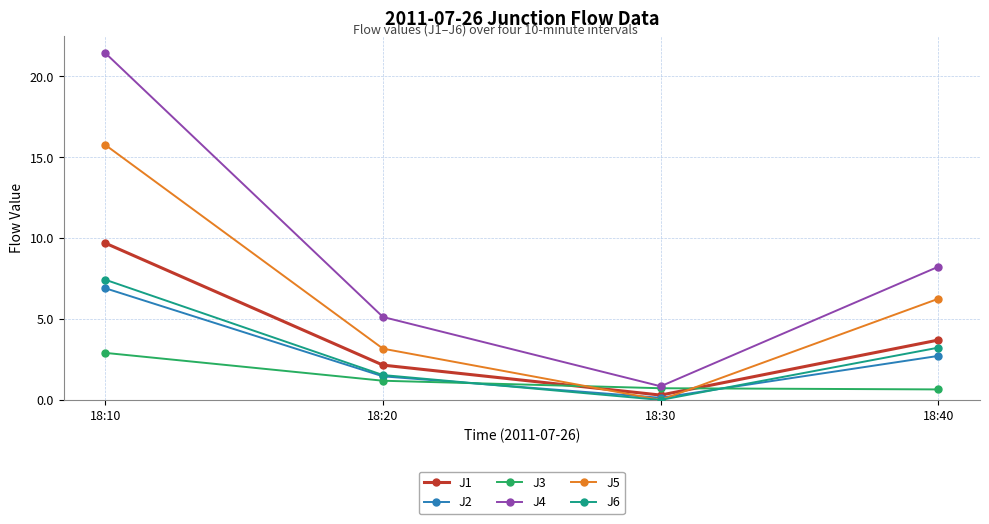

At which label is J6 closest to 3?

18:40